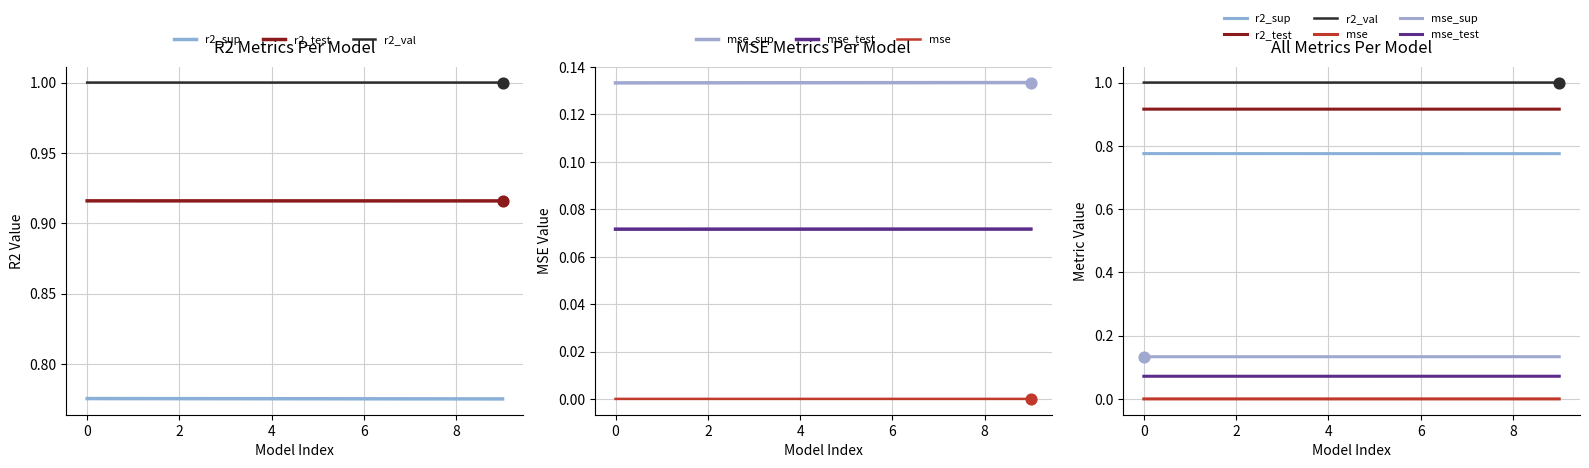

Which series reaches the maximum Y coordinate?

r2_val